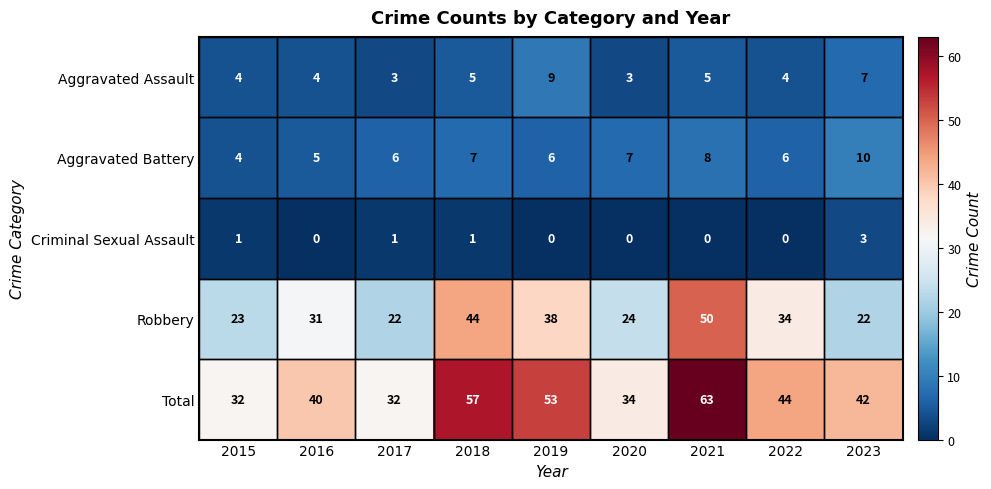

What value does the Aggravated Battery series have at 2020?

7